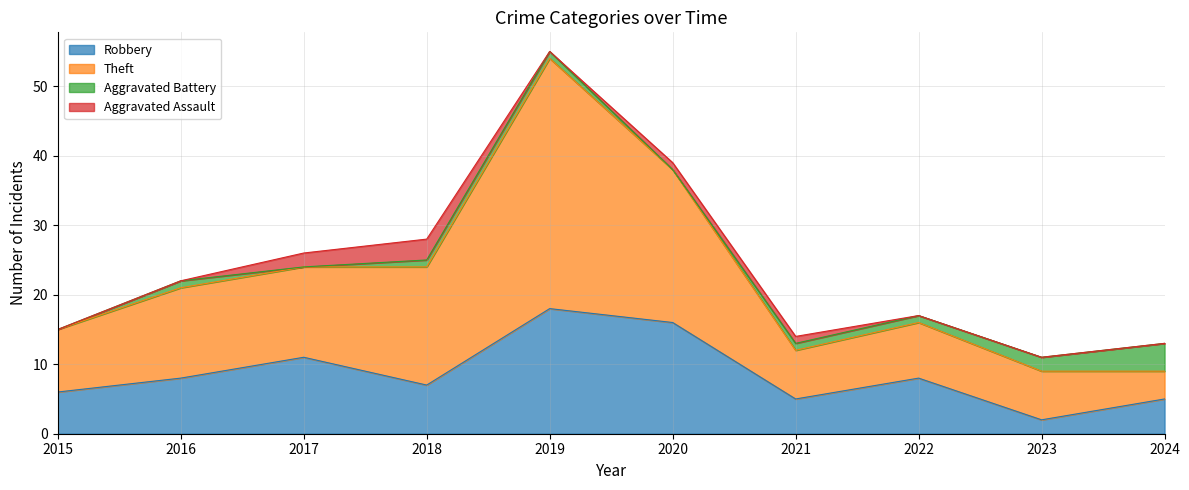

The value of Theft at 2019 is 54. True or false?

True